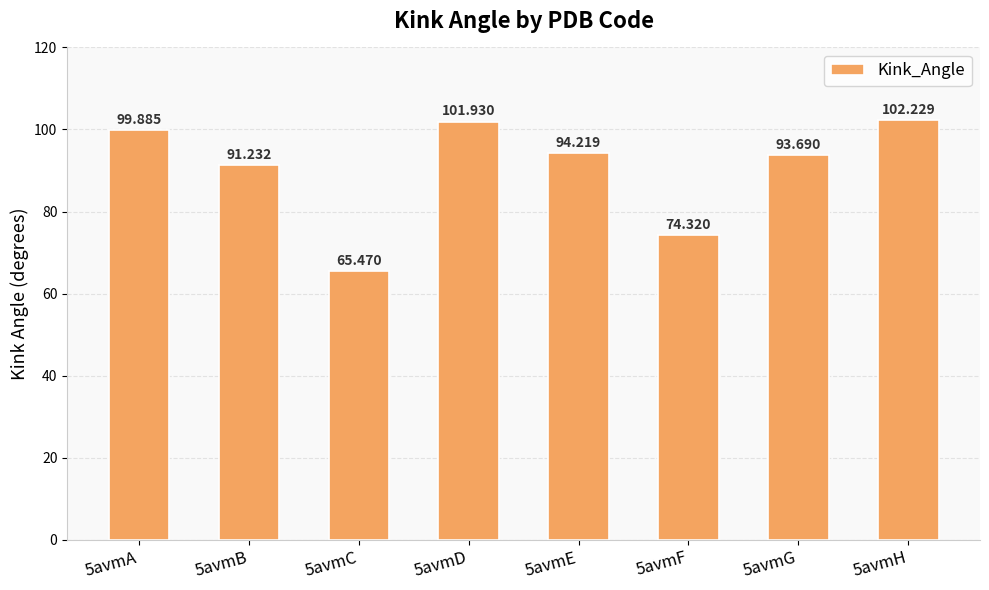

What is the minimum value shown in the chart?

65.5